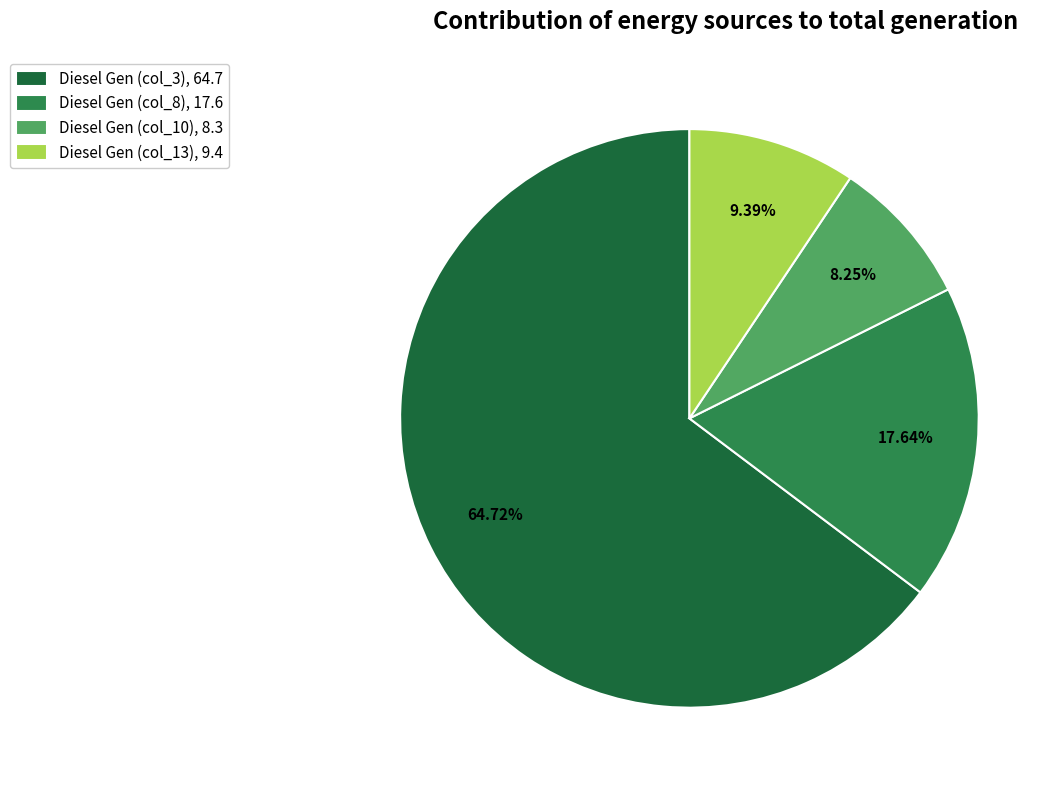

To the nearest percent, what is the difference between the largest and smallest slice percentages?

56%